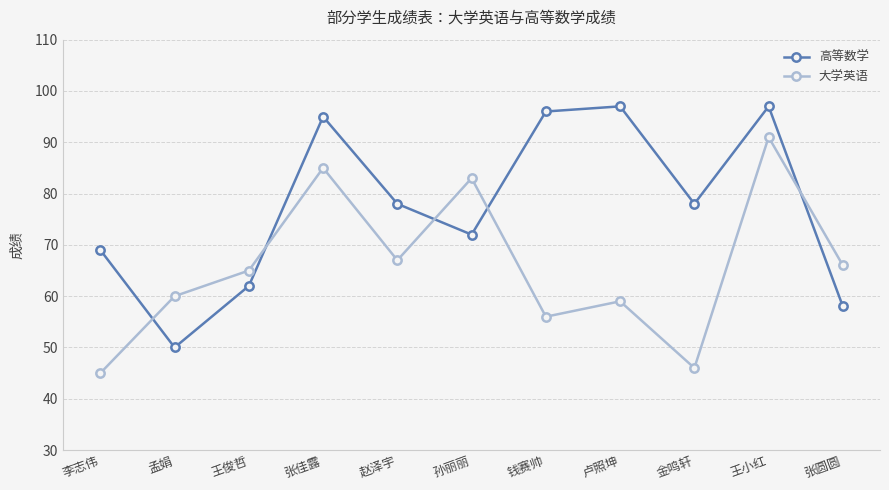

What is the sum of the 大学英语 values at 王俊哲 and 王小红?

156